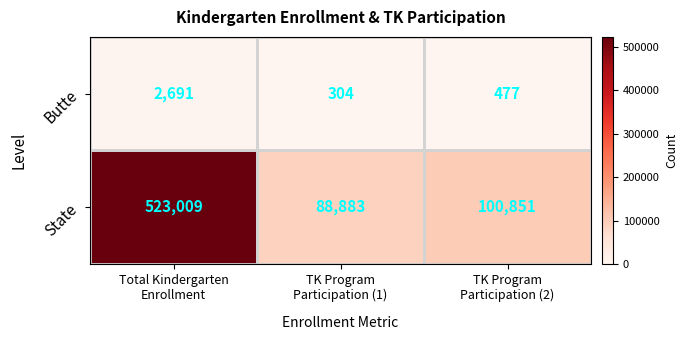

Rank the series by their maximum value, from highest to lowest.

State, Butte